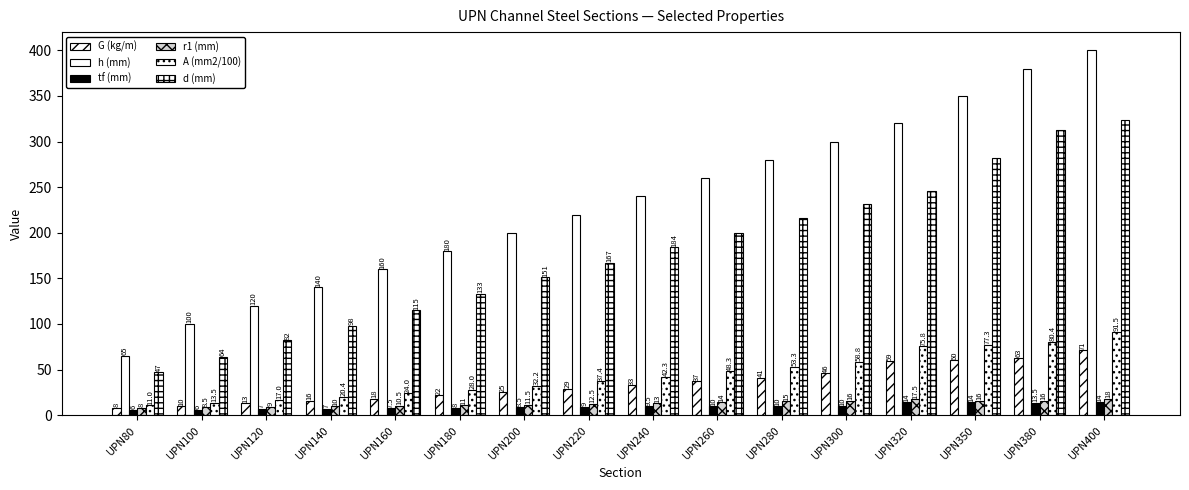

Between UPN280 and UPN380, which is larger?

UPN380